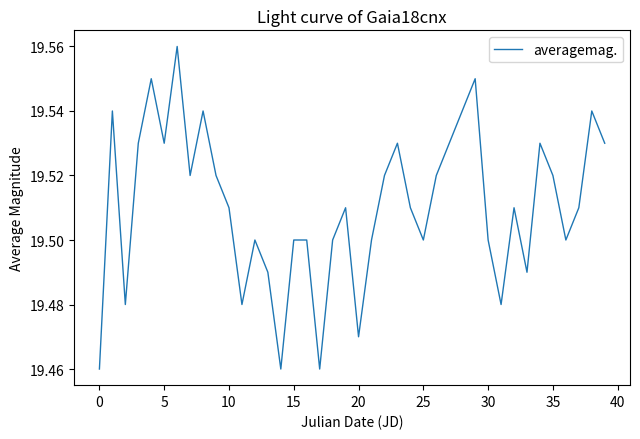

Is it true that the value at 15 is 19.5?

True